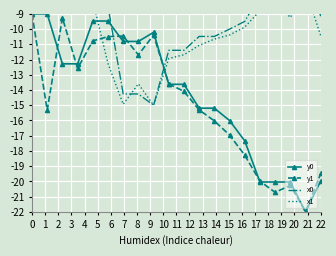

What is the difference between the maximum and minimum values in the y0 series?

13.0